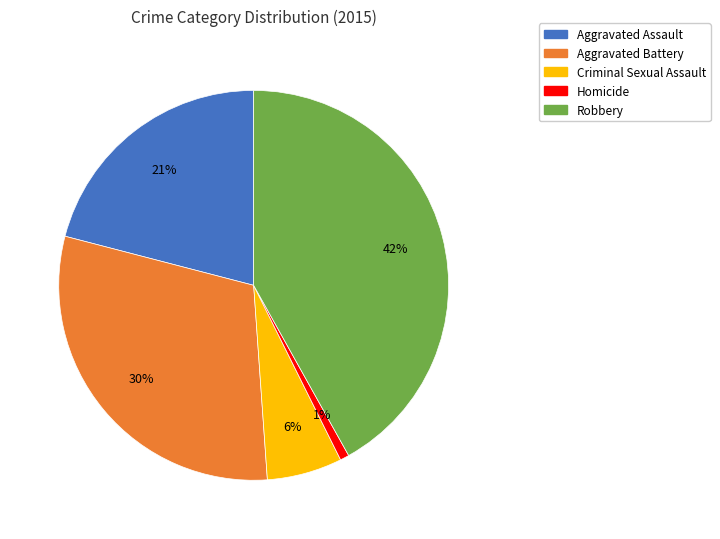

True or false: Criminal Sexual Assault accounts for 6% of the total.

True